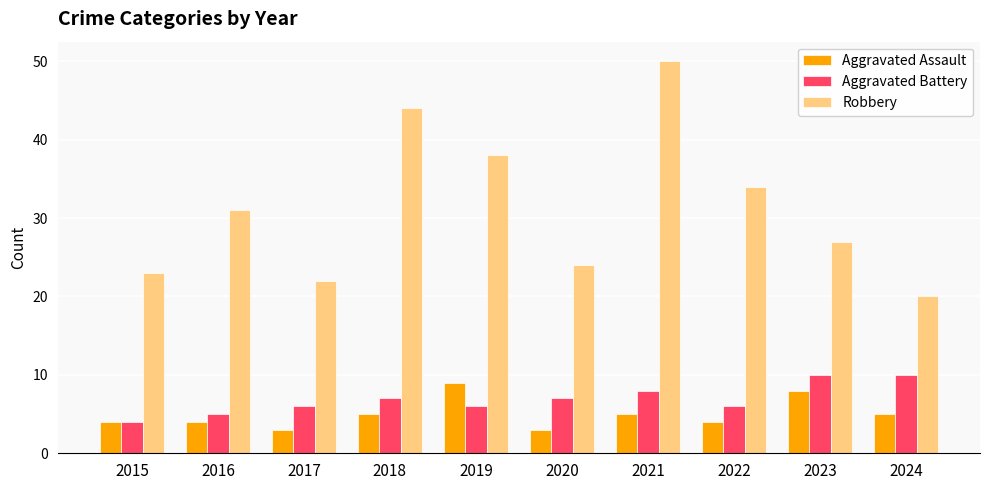

Reading right to left, transcribe all the data shown in this chart.

Aggravated Assault: 5	8	4	5	3	9	5	3	4	4
Aggravated Battery: 10	10	6	8	7	6	7	6	5	4
Robbery: 20	27	34	50	24	38	44	22	31	23